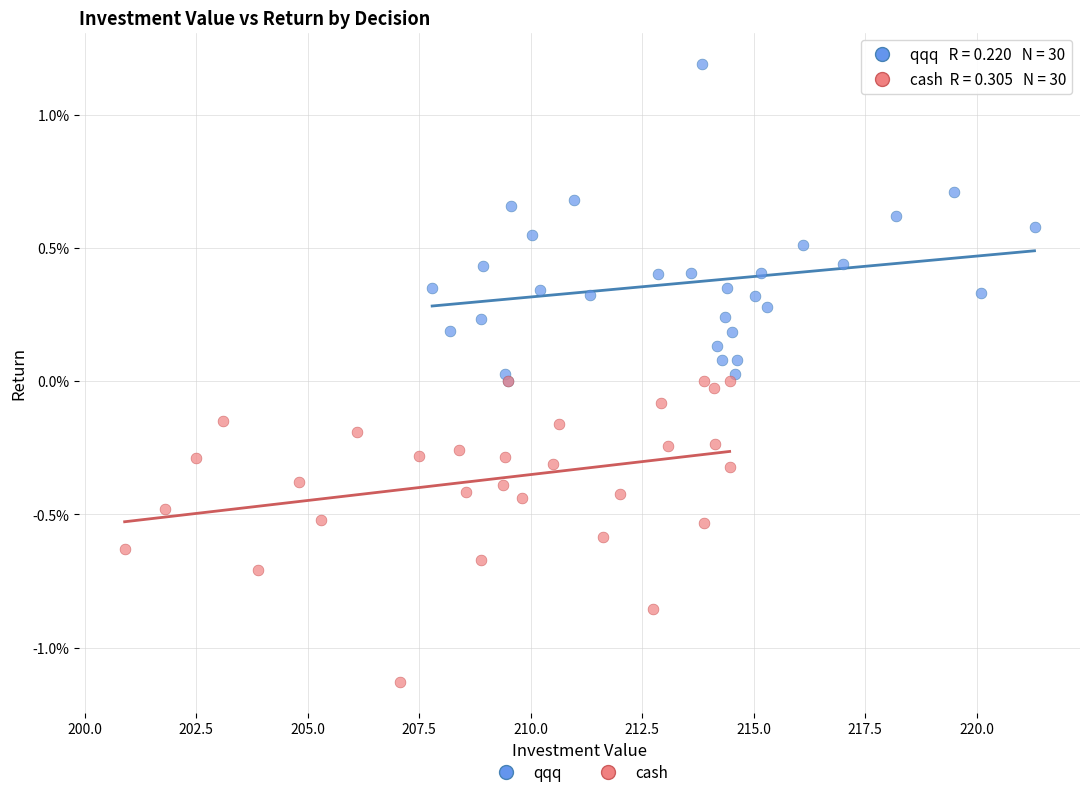

What are all the series names shown in the legend?

qqq, cash